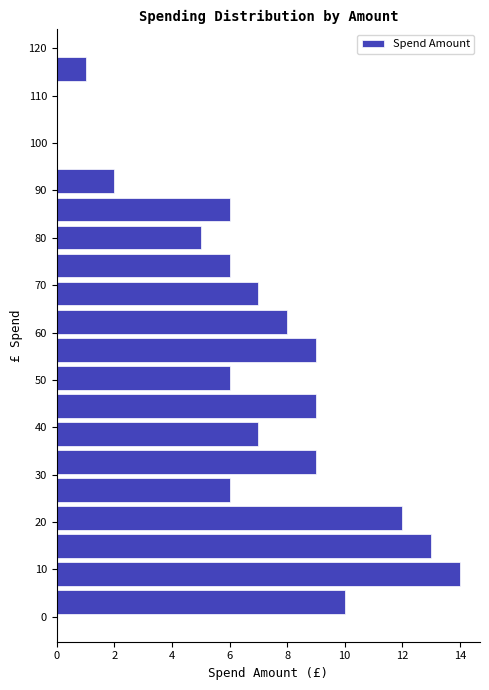

Over which range of the y-axis is the bar longest?

6 to 12